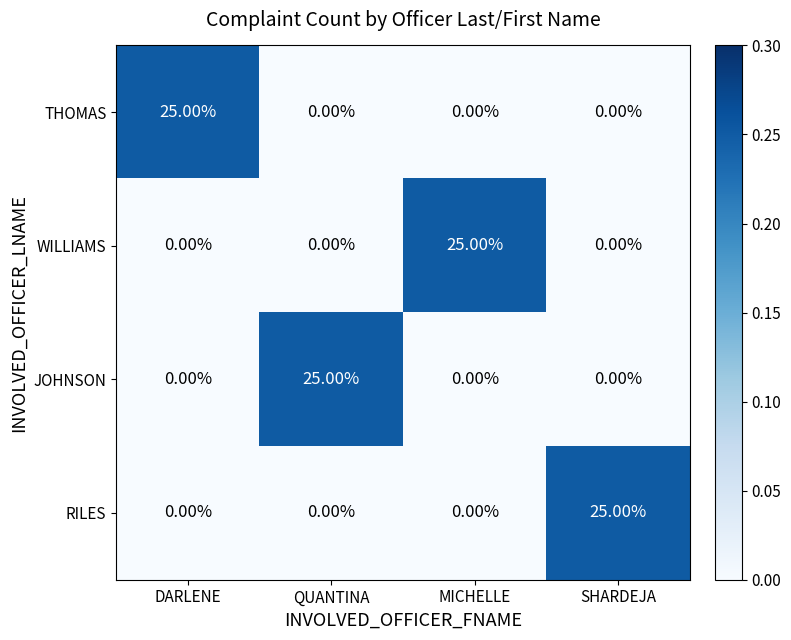

What is the spread (max minus min) of values at DARLENE?

25